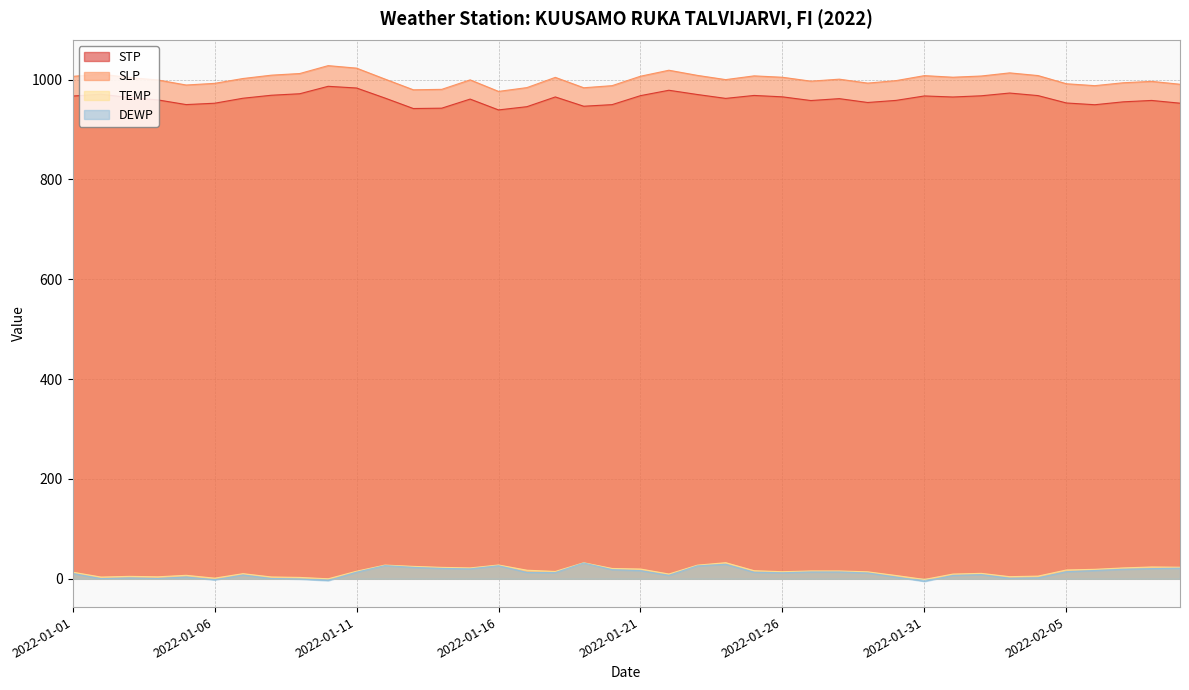

Which series has the largest total across all categories?

SLP